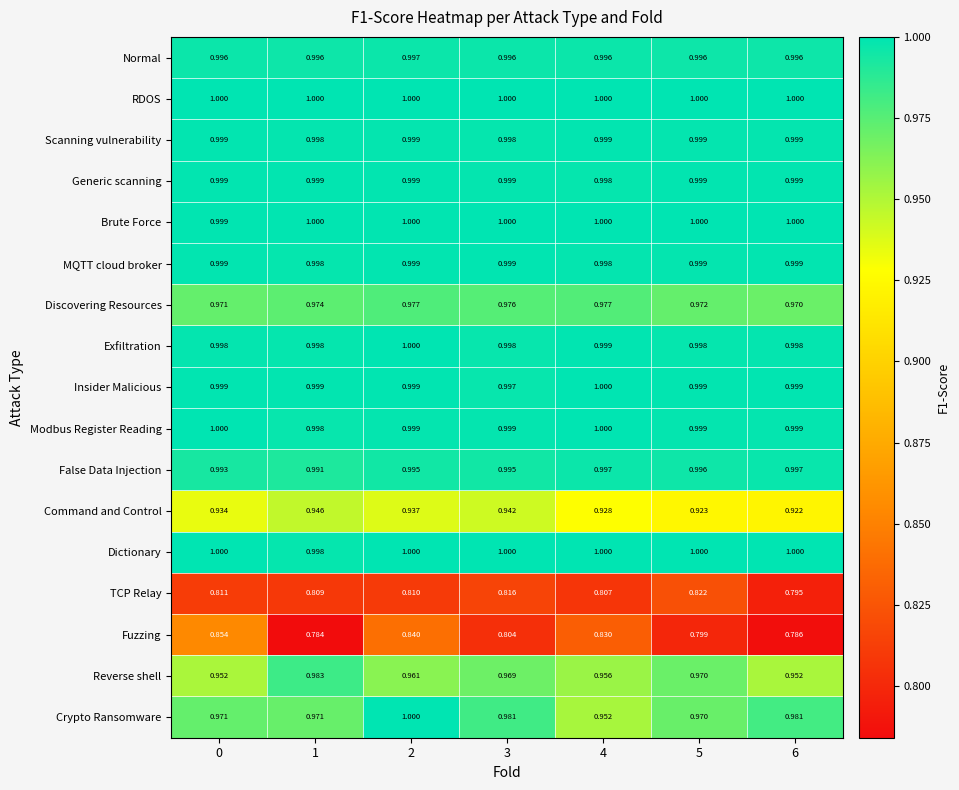

Is the value of RDOS at 5 greater than the value of Discovering Resources at 3?

Yes